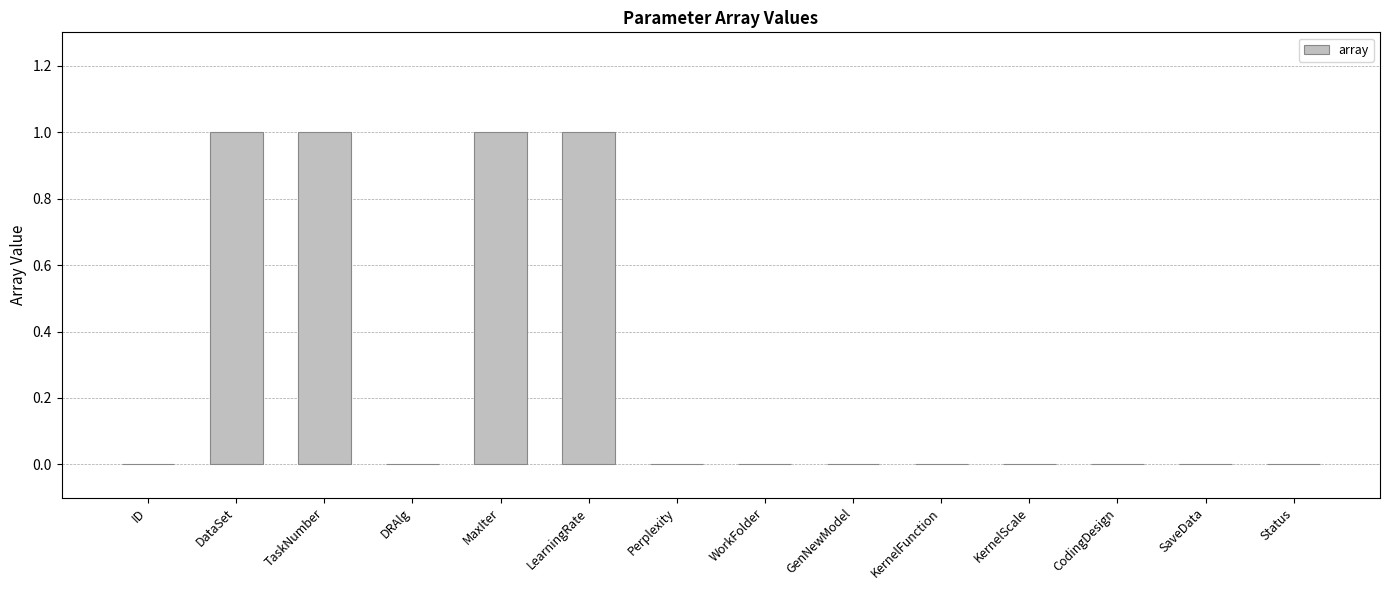

What is the sum of the values at LearningRate and ID?

1